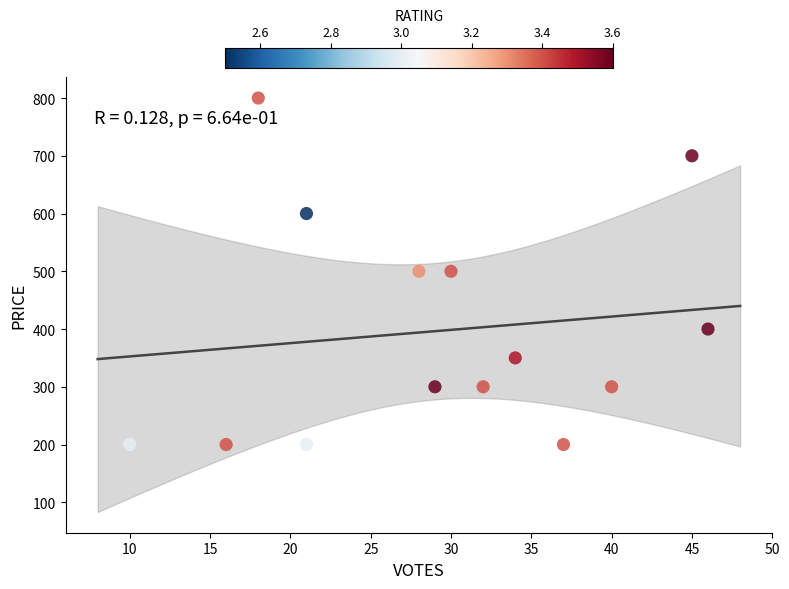

What is the range of Y values (max minus min)?

600